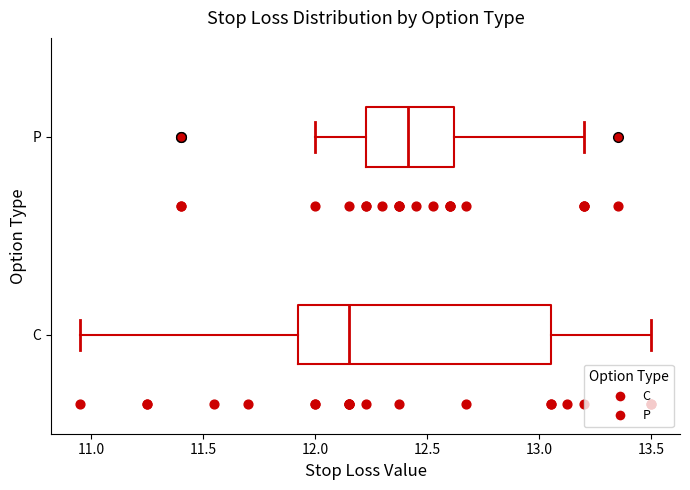

Reading bottom to top, transcribe this box plot: for each box, give where its median line is, the range the box spans, and where its two whiskers end, as read against the x-axis. The values are not printed on the chart, so give them approximately, as read against the axis.

C: median 12.15, box 11.95 to 13.05, whiskers 10.95 to 13.50
P: median 12.40, box 12.25 to 12.60, whiskers 12.00 to 13.20